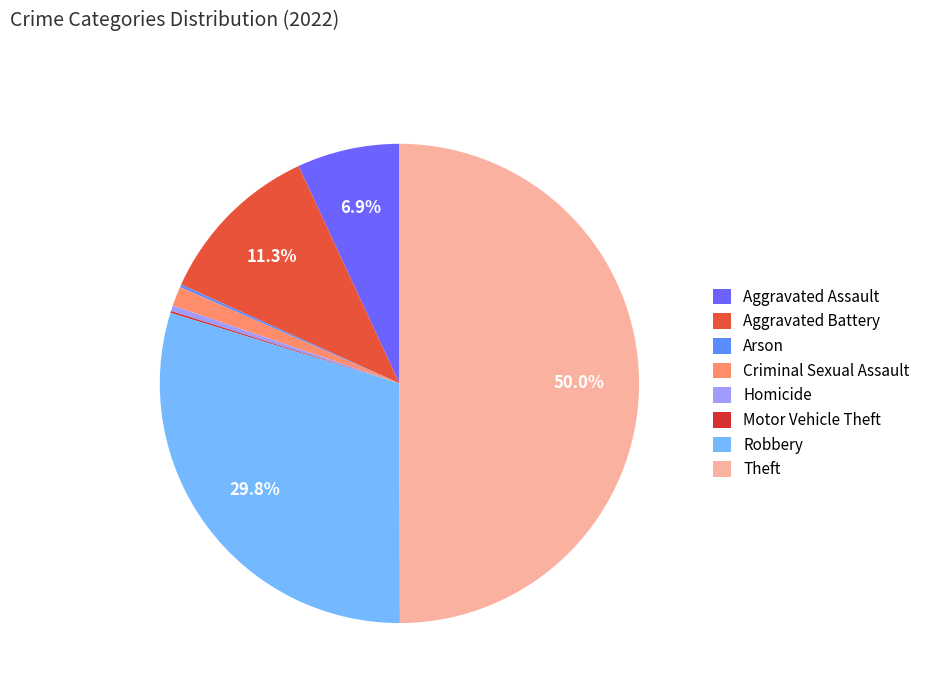

What is the largest slice in the pie chart?

Theft